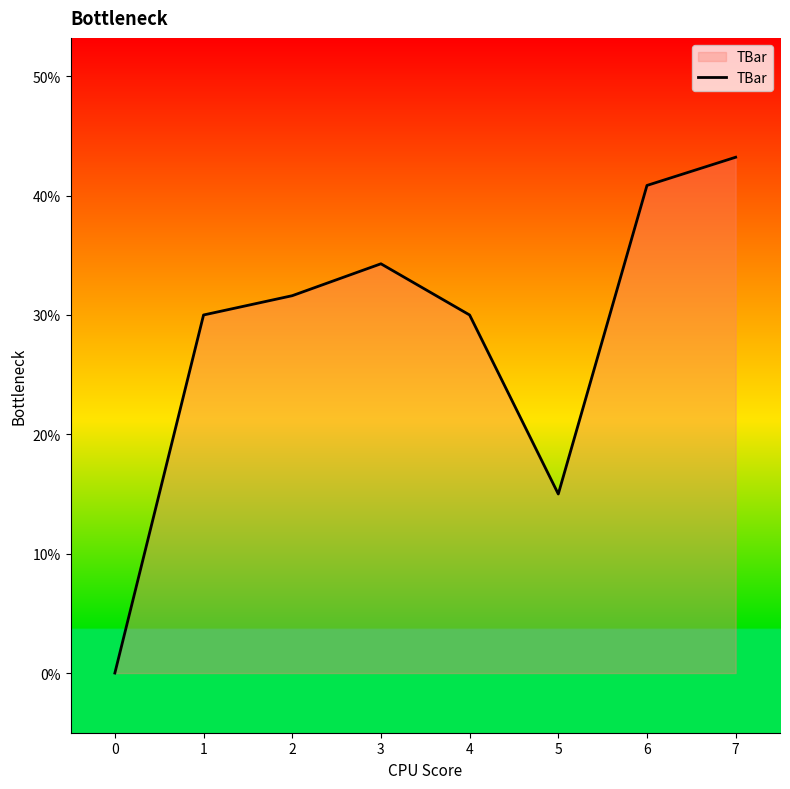

Does the chart have visible grid lines?

No